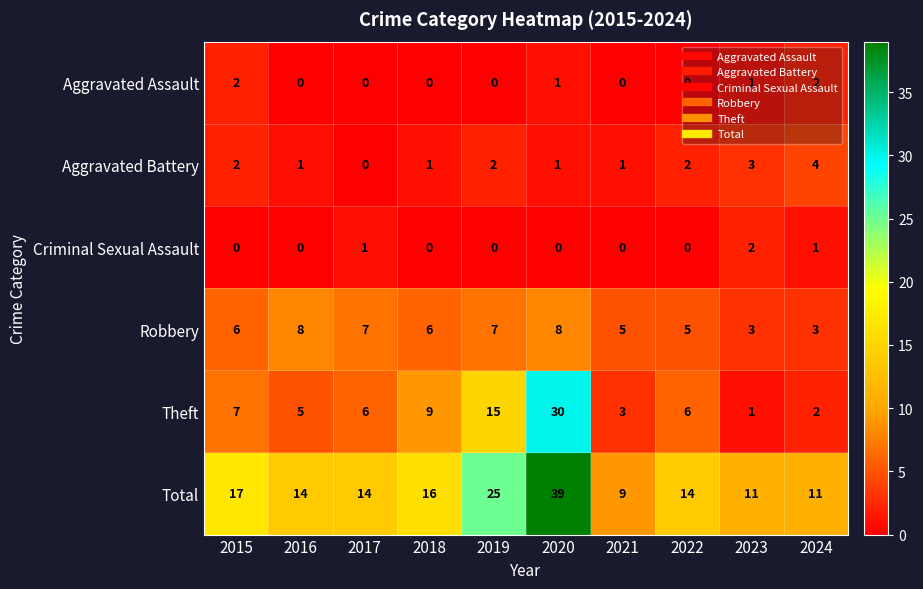

Which series has the largest range (max minus min)?

Total